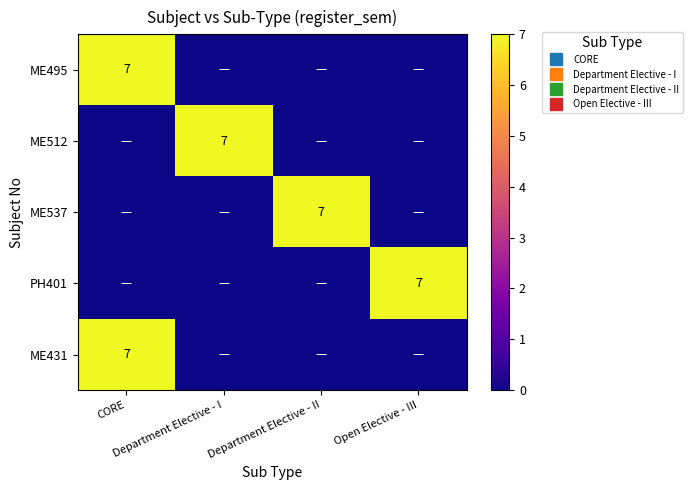

At how many categories does at least one series exceed 2?

4